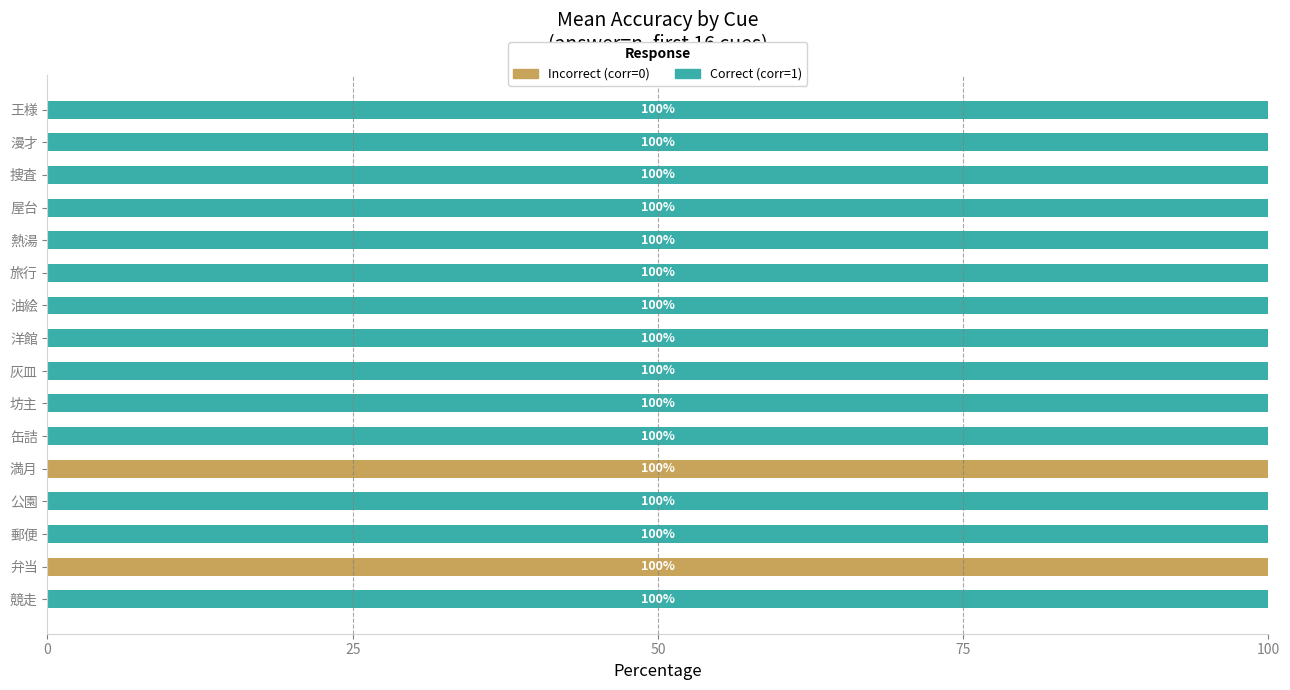

What is the maximum value for Incorrect (corr=0)?

100